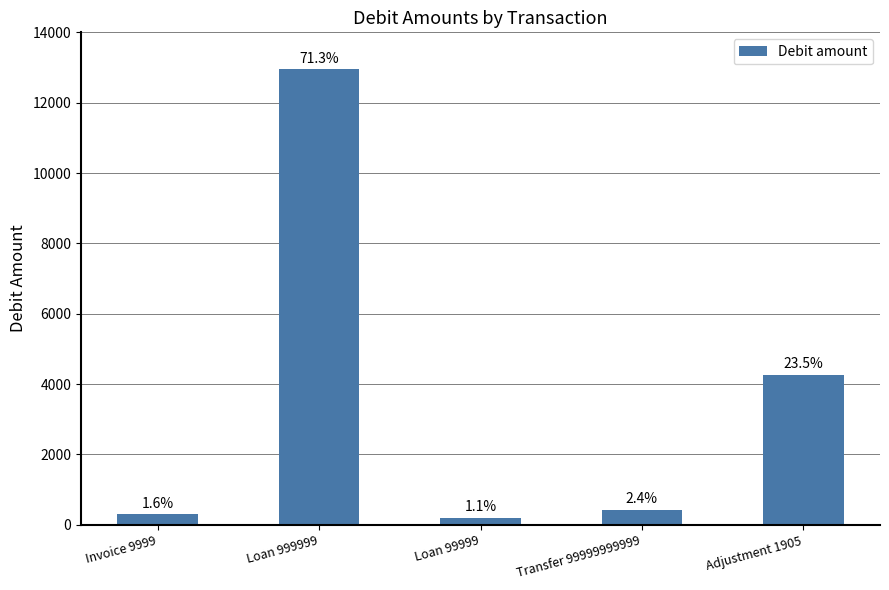

At which category does the chart reach its peak across all series?

Loan 999999